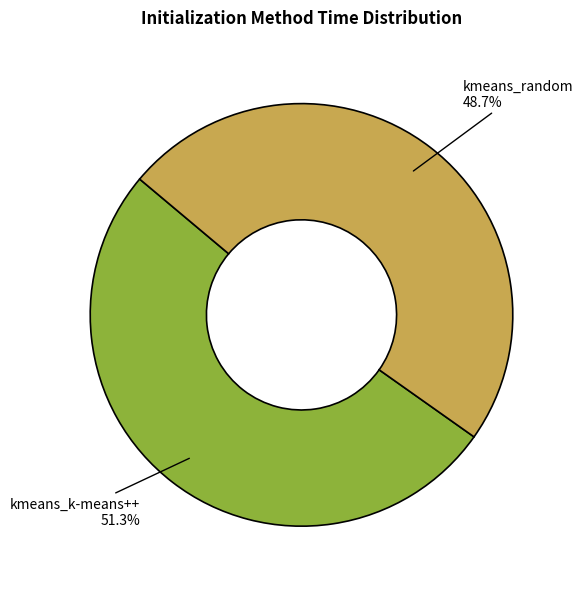

Count the number of slices in the pie.

2